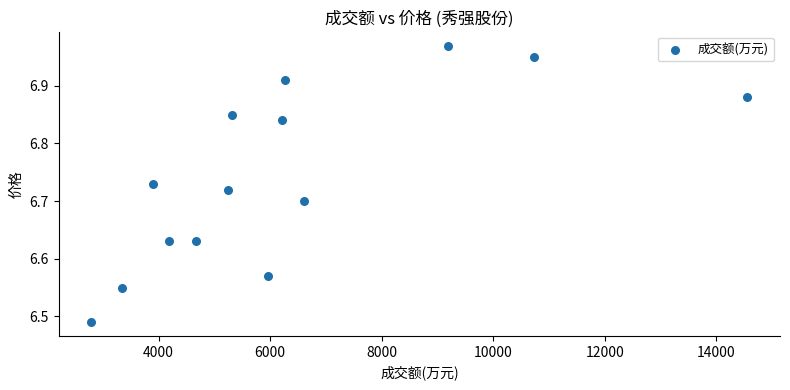

What is the range of Y values (max minus min)?

0.5